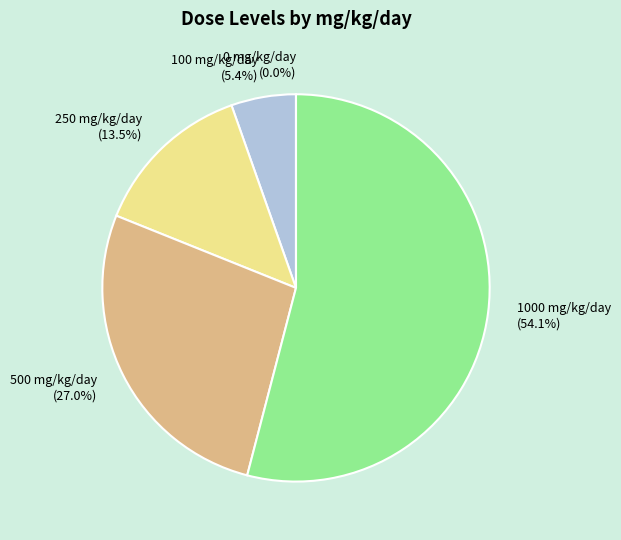

Which slice represents more than half of the pie?

1000 mg/kg/day